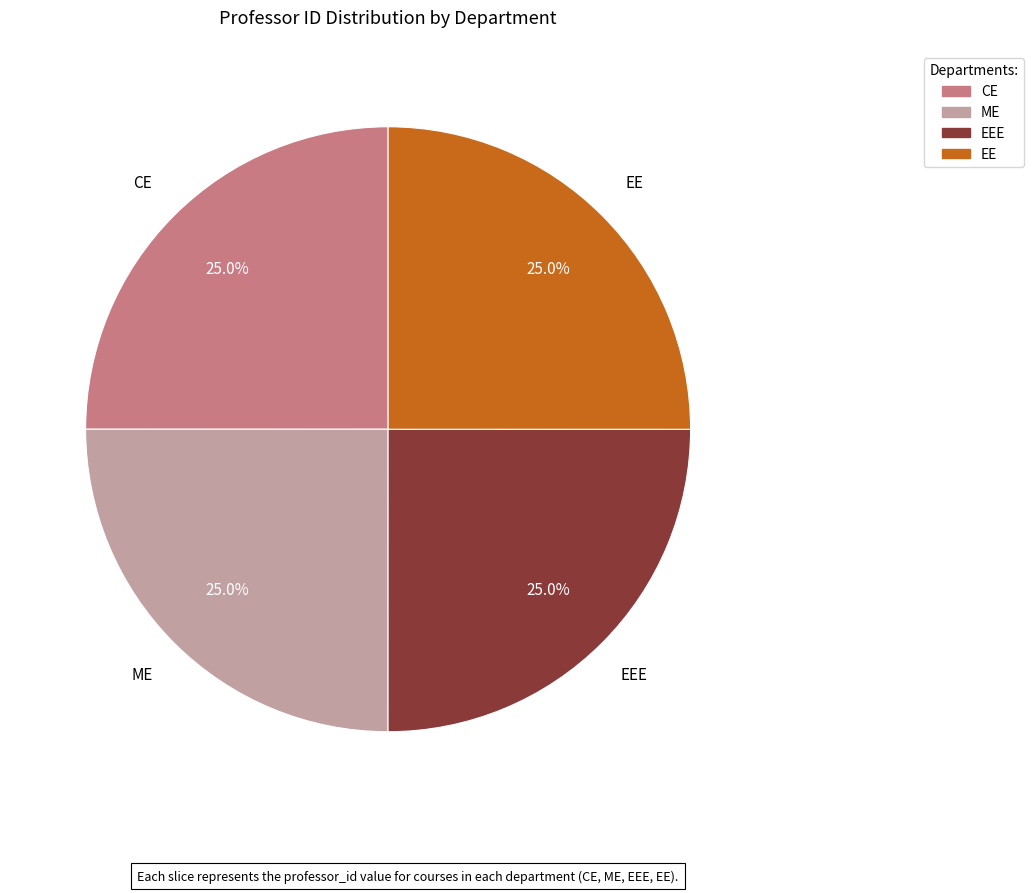

Is there any slice that represents more than half of the pie?

No